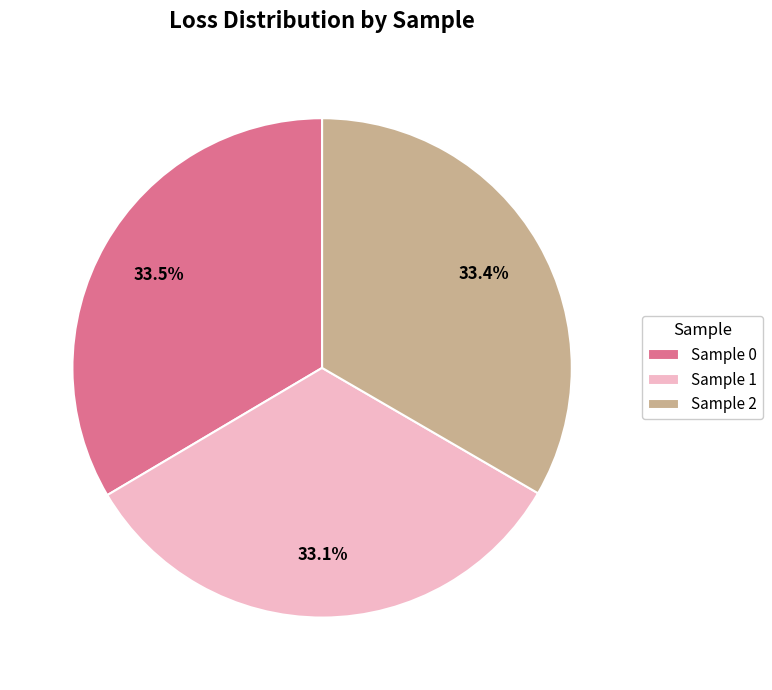

How much of the chart is everything except Sample 1?

66.9%